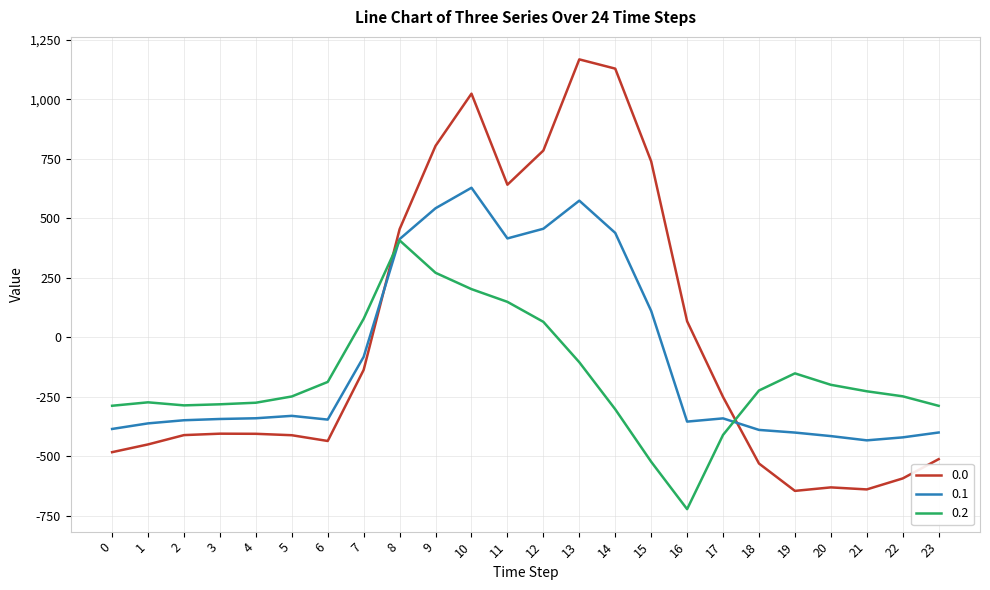

The 0.1 series shows -191.1 at 6. True or false?

False